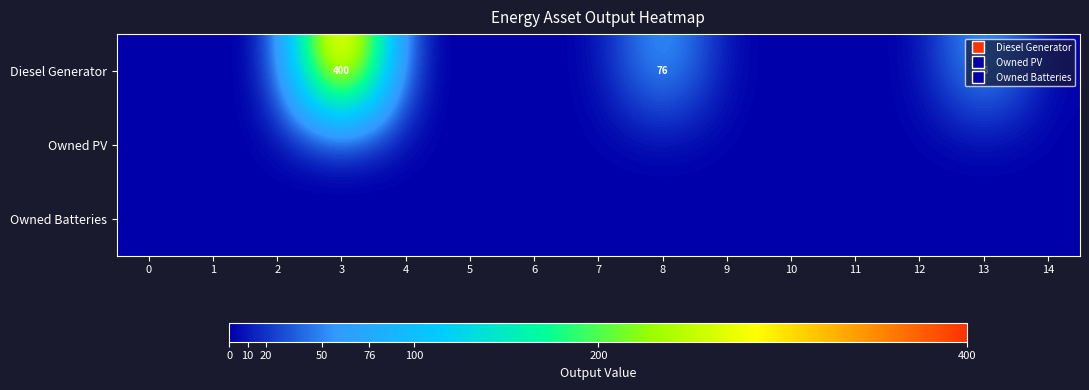

At which label is Diesel Generator closest to 200?

8